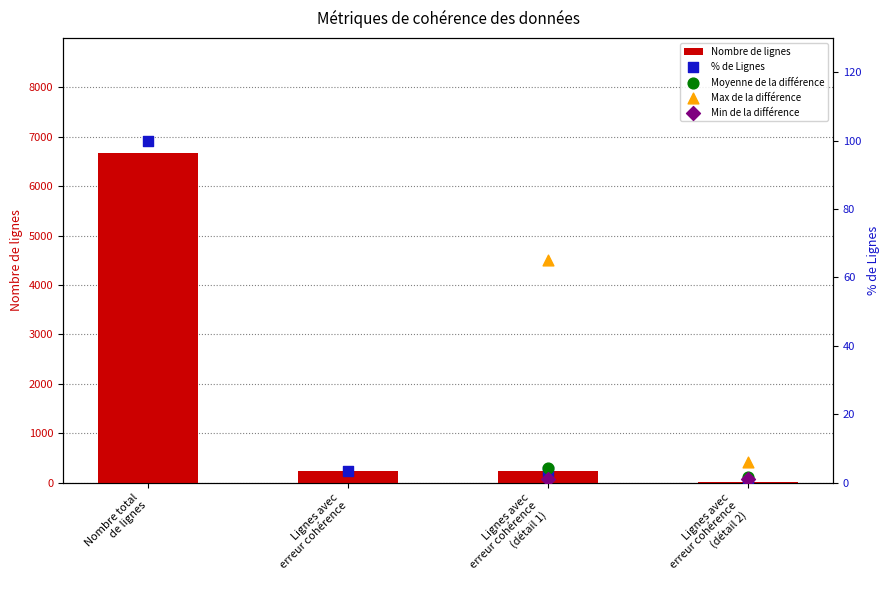

What is the change in value from 1 to 3?

-214